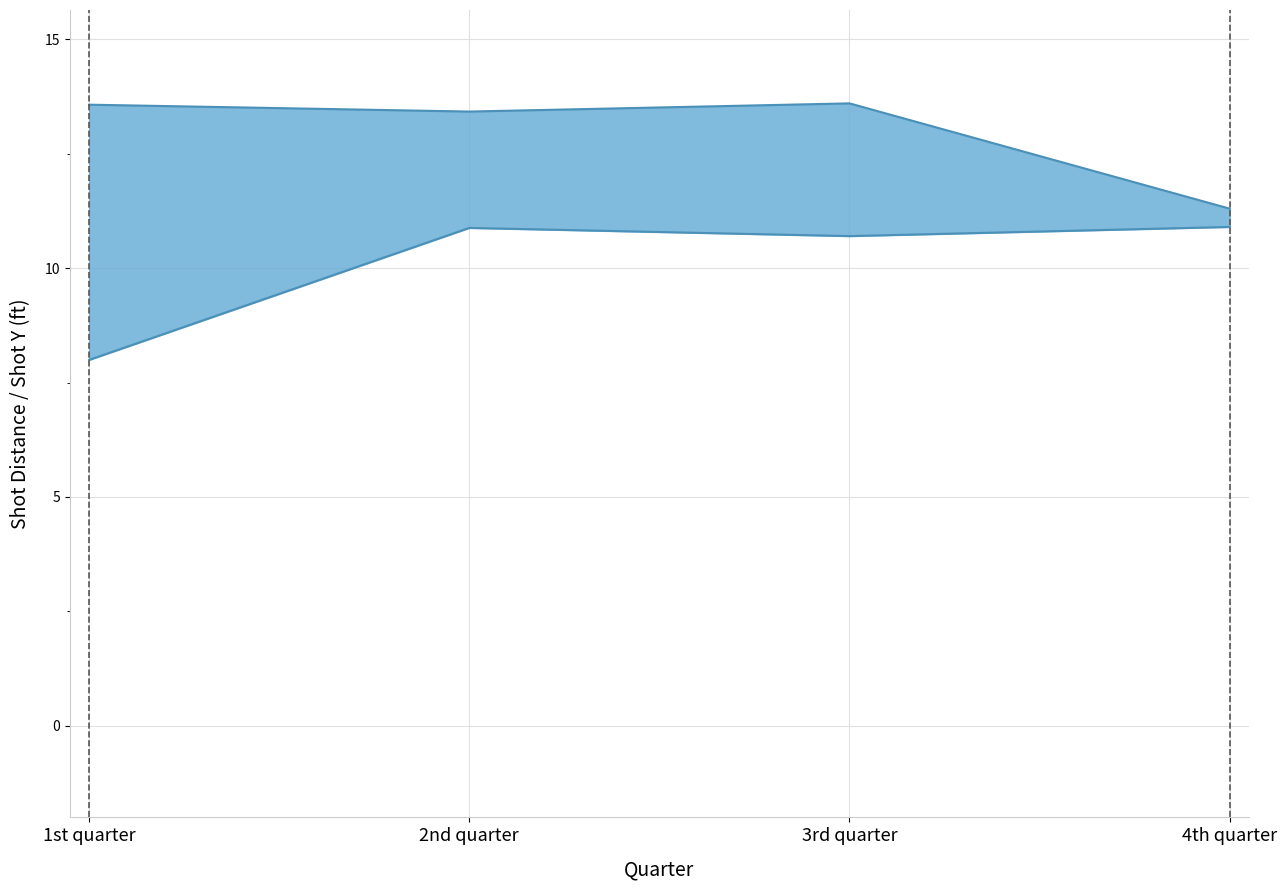

What is the label of the 3rd point from the right?

2nd quarter